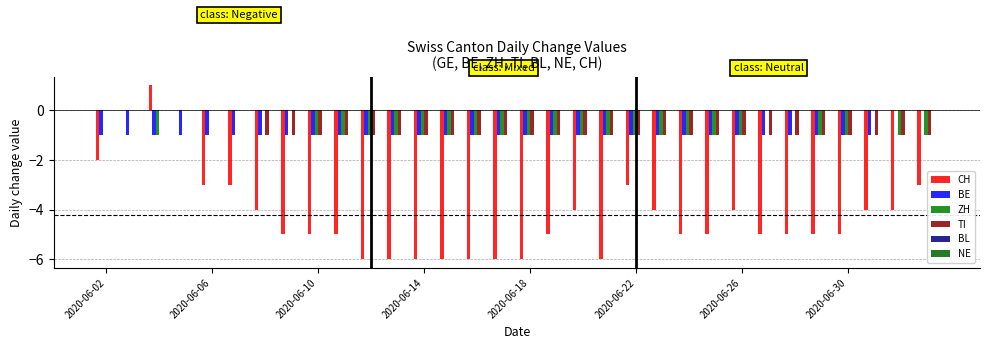

How many series are shown in this chart?

4